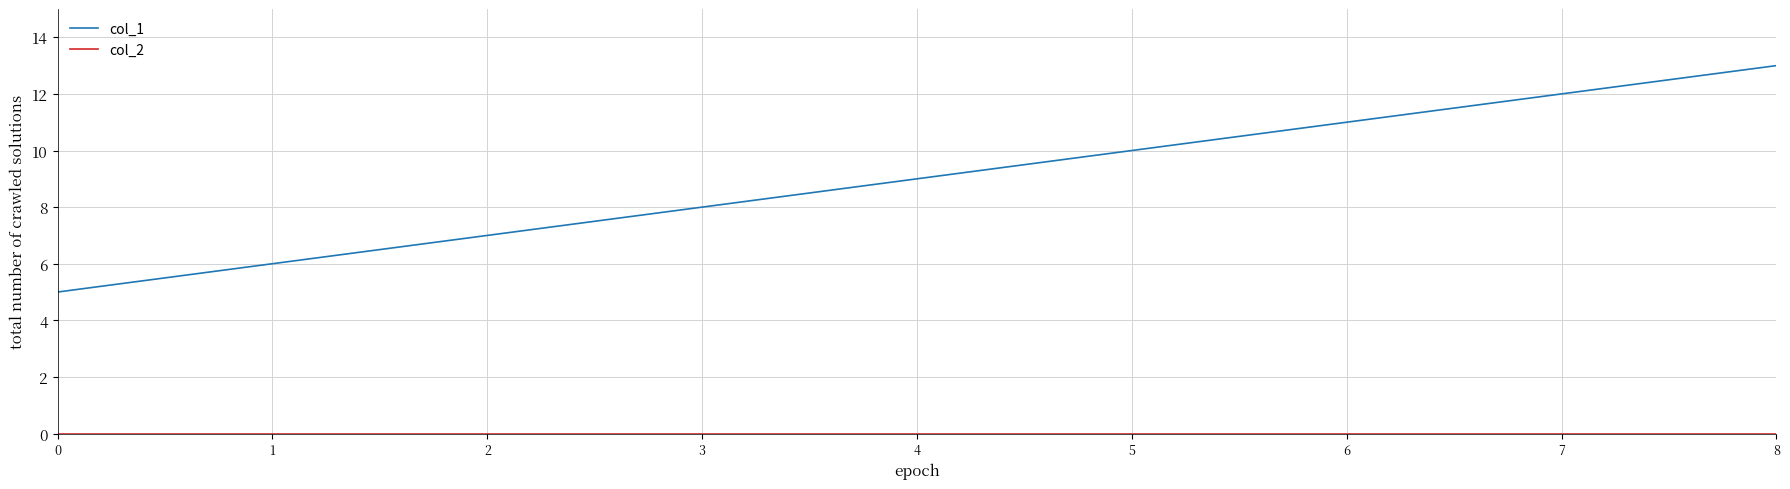

What is the maximum value shown in the chart?

13